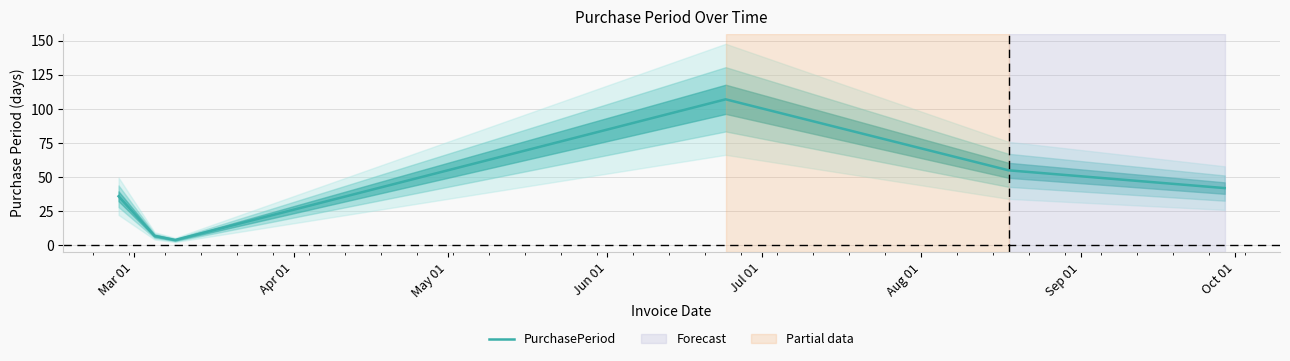

How many values exceed 42?

2